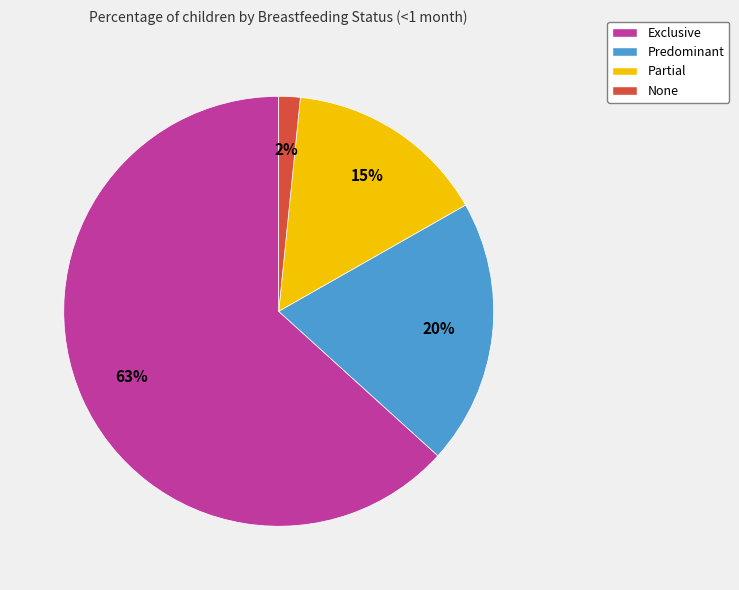

Which slice represents more than half of the pie?

Exclusive